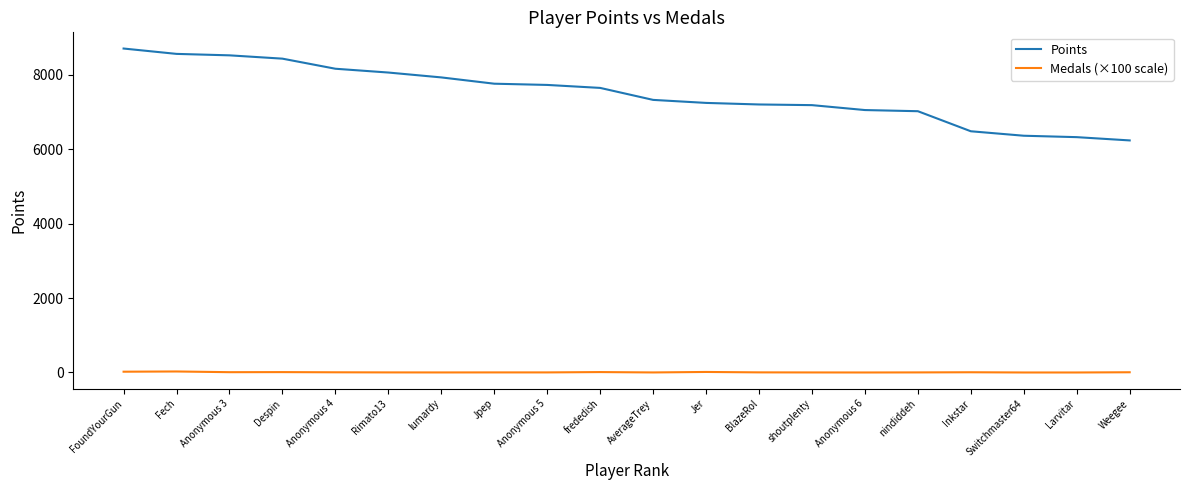

Rank the series by their maximum value, from highest to lowest.

Points, Medals (×100 scale)